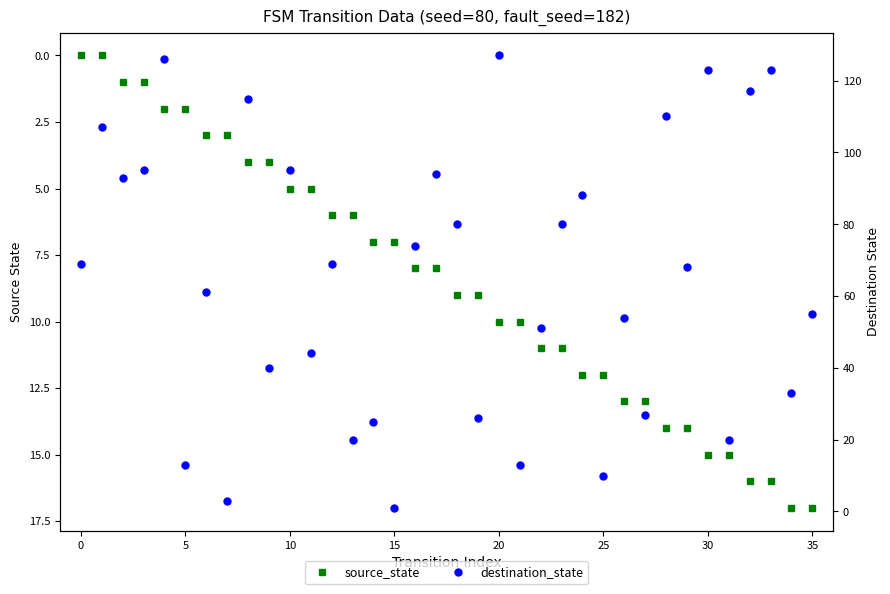

Which has a higher value, 5 or 20?

20